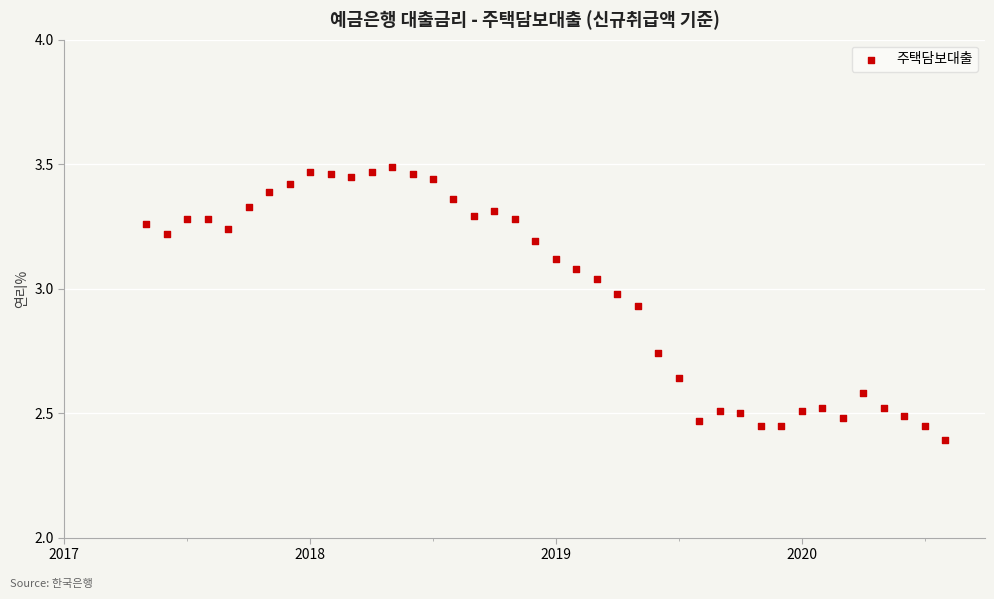

What Y value in the scatter plot is closest to 2?

2.4